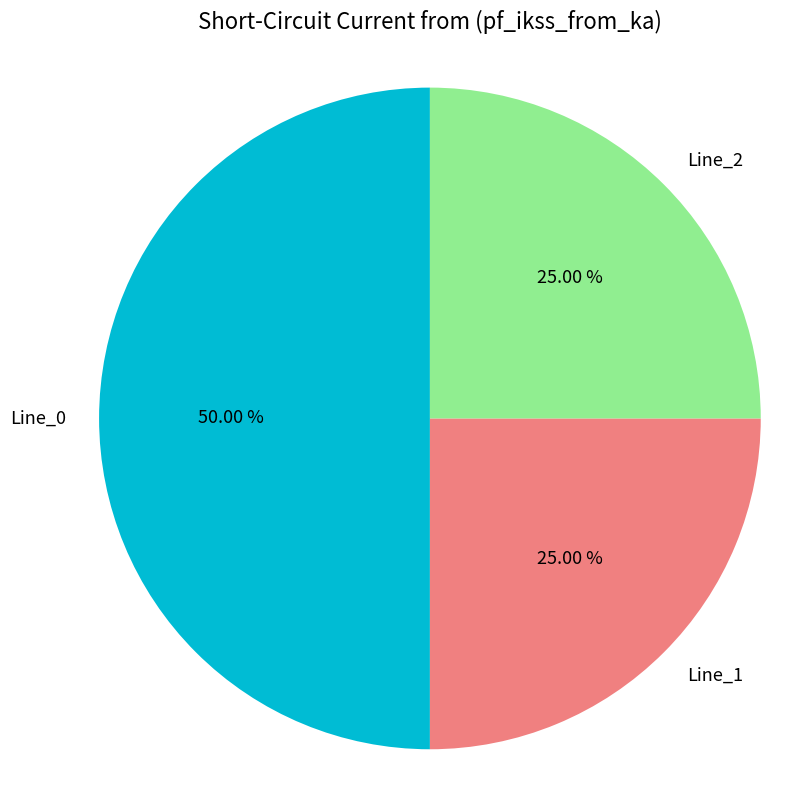

What portion of the pie excludes Line_1?

75.0%